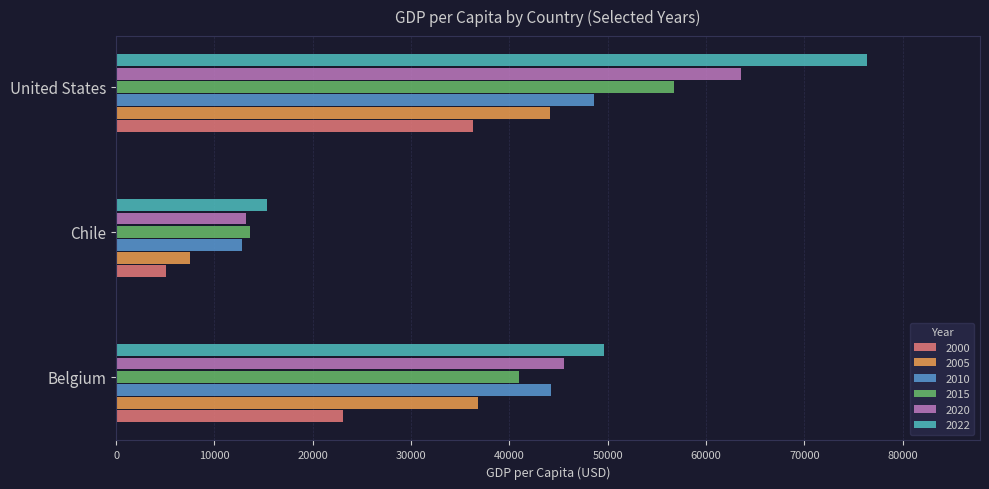

Is the value of 2020 at Chile greater than the value of 2022 at United States?

No